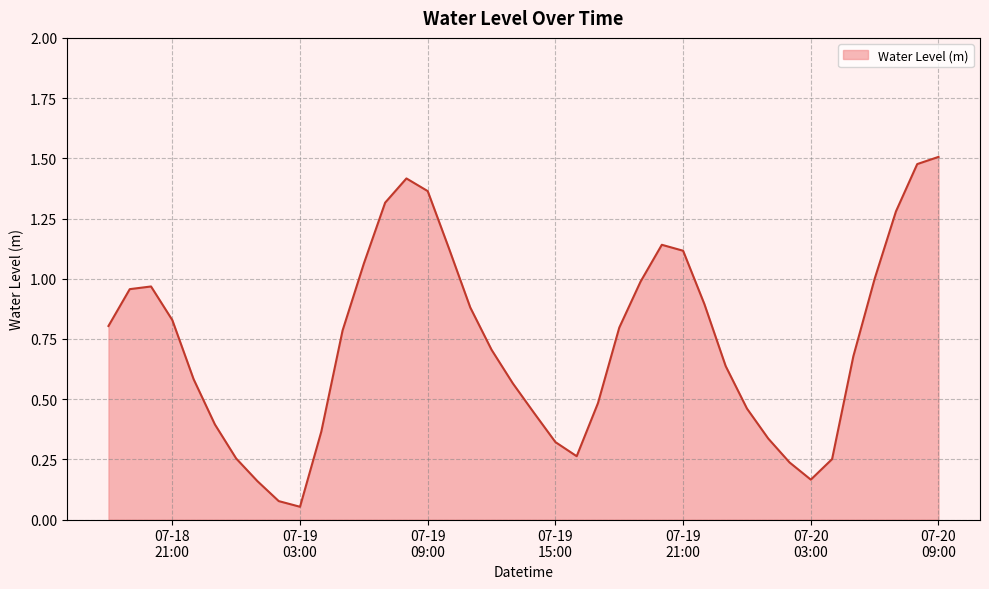

What is the average value?

0.7